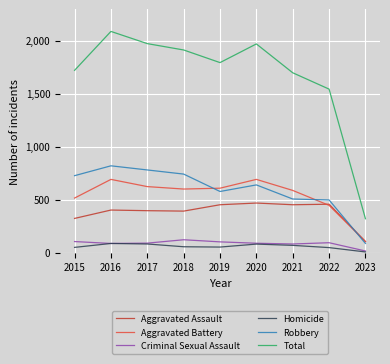

True or false: Aggravated Battery and Homicide cross at least once.

False